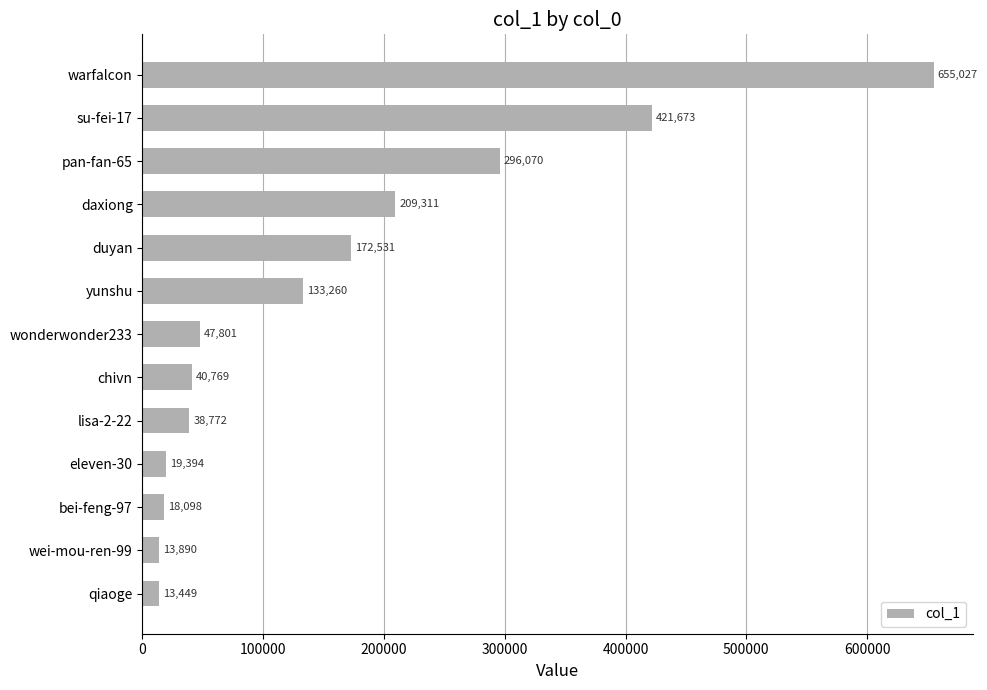

What is the difference between the second highest and second lowest values?

407783